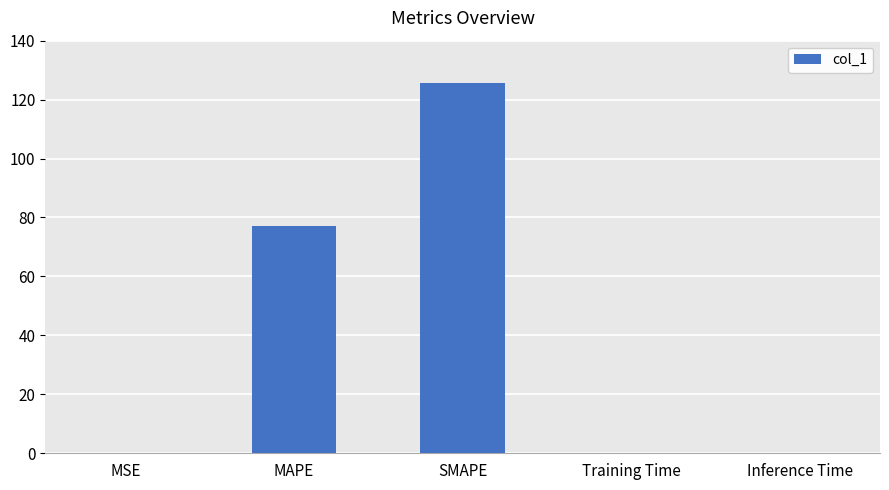

The chart shows a value of 0.0 at Training Time. True or false?

True